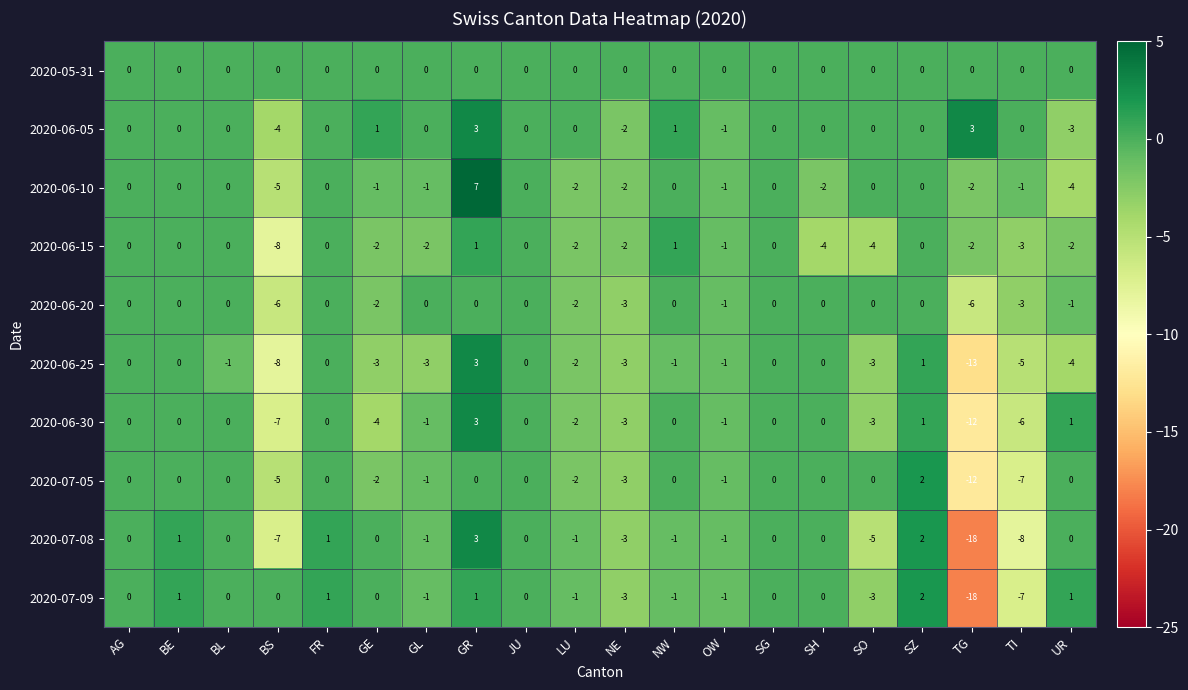

Which category has the lowest value across all series?

TG